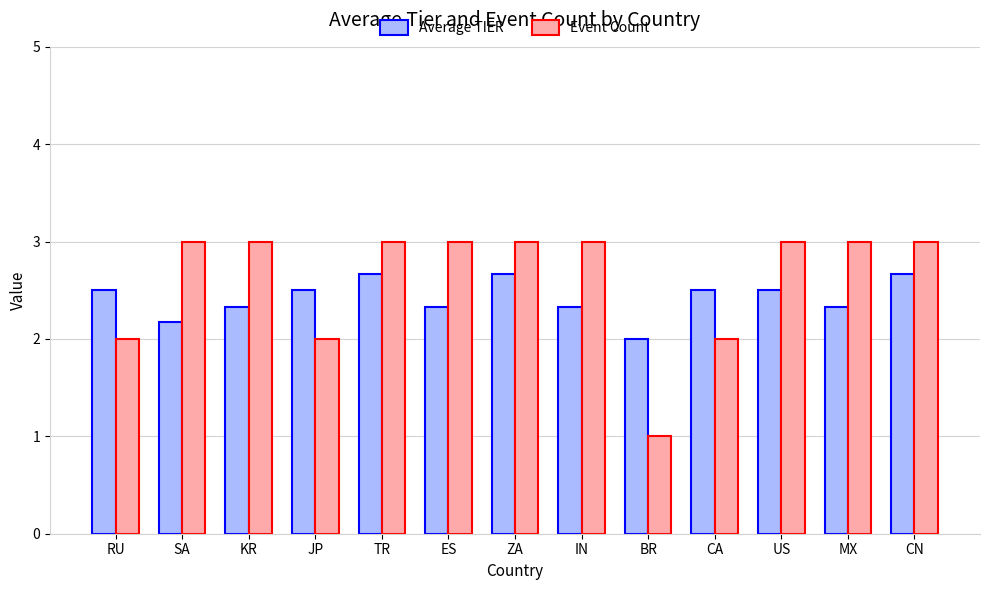

What is the total value across all series at KR?

5.3